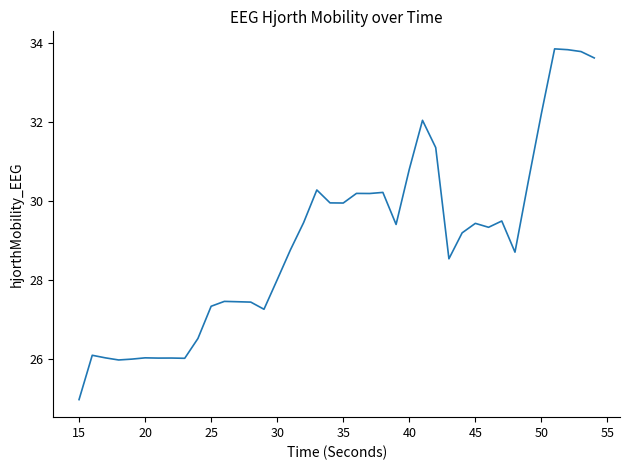

What is the difference between the maximum and minimum values?

8.9